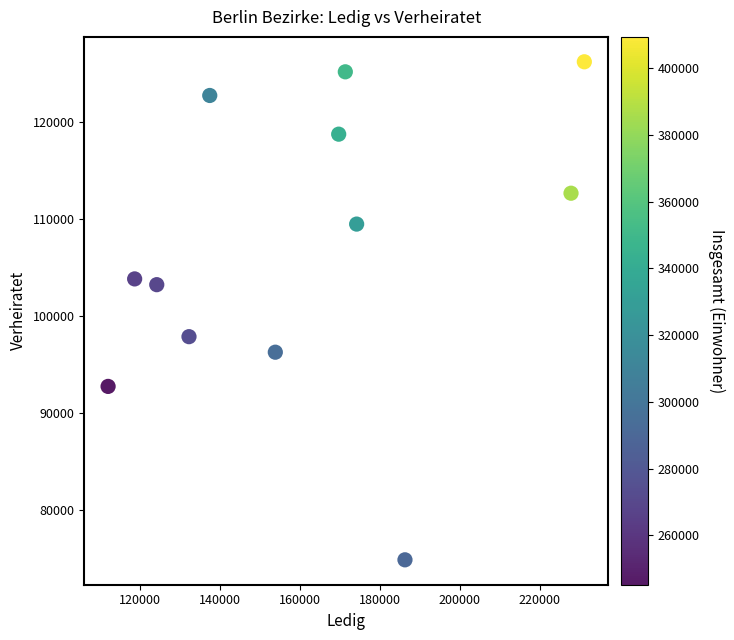

What is the average Y value?

106981